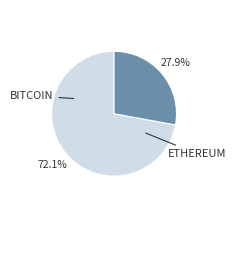

Is there any slice that represents more than half of the pie?

Yes